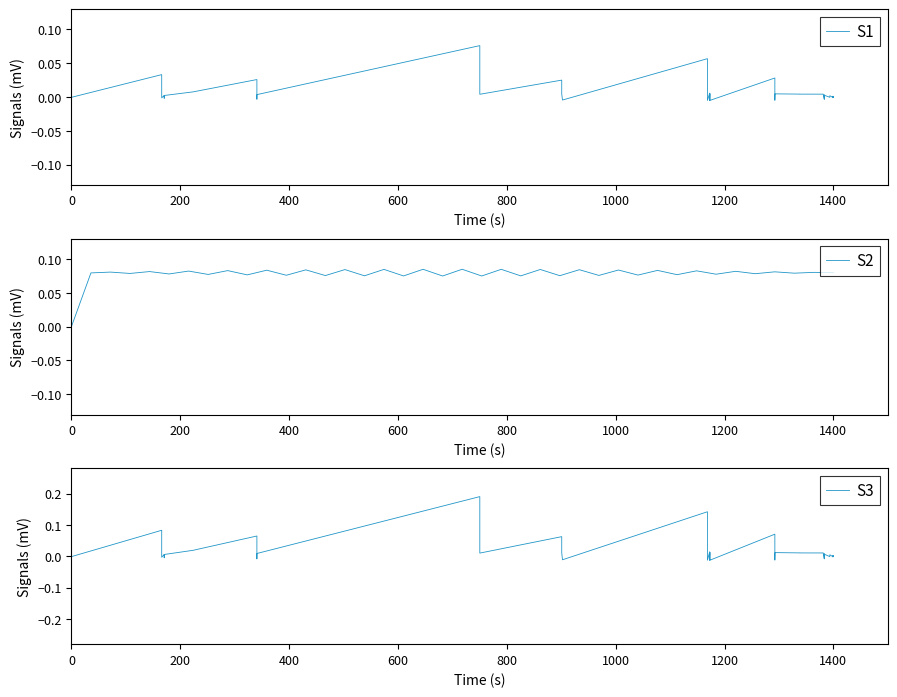

Is the value of S1 at 22 greater than the value of S2 at 14?

No